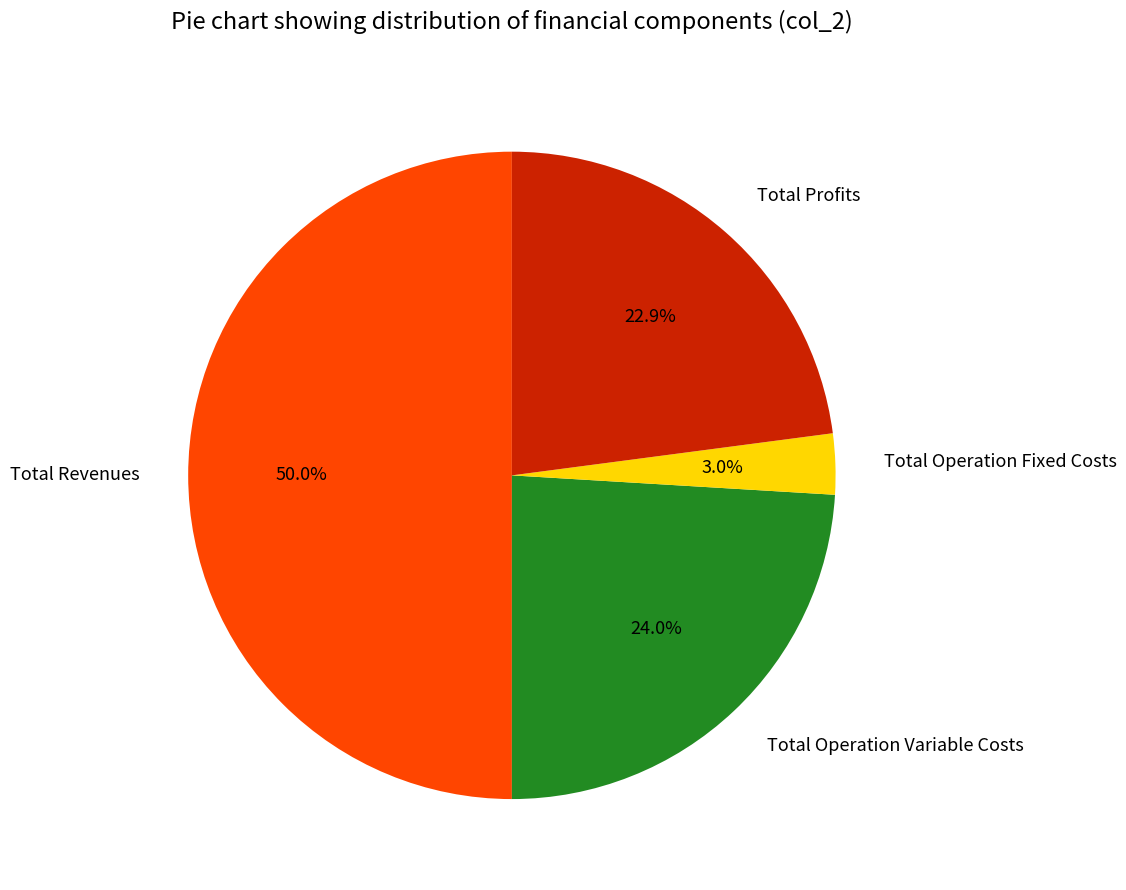

Approximately how many times larger is the value at Total Operation Fixed Costs compared to Total Revenues?

0.1